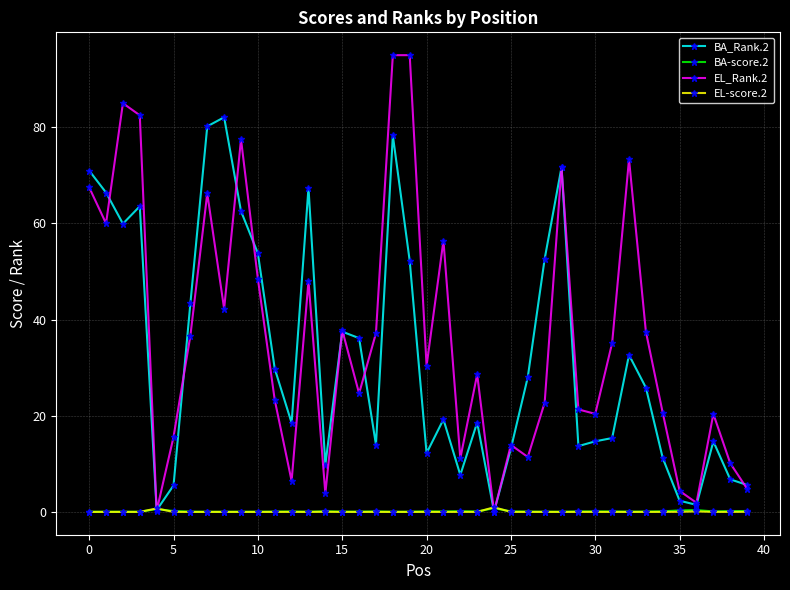

True or false: BA-score.2 has more than 0 interior local peaks.

True